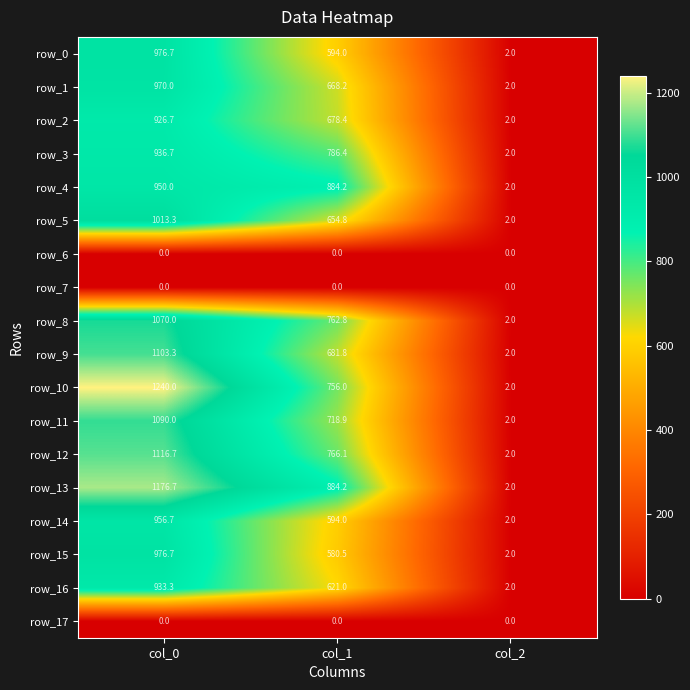

How many data points in row_4 are less than 884?

1